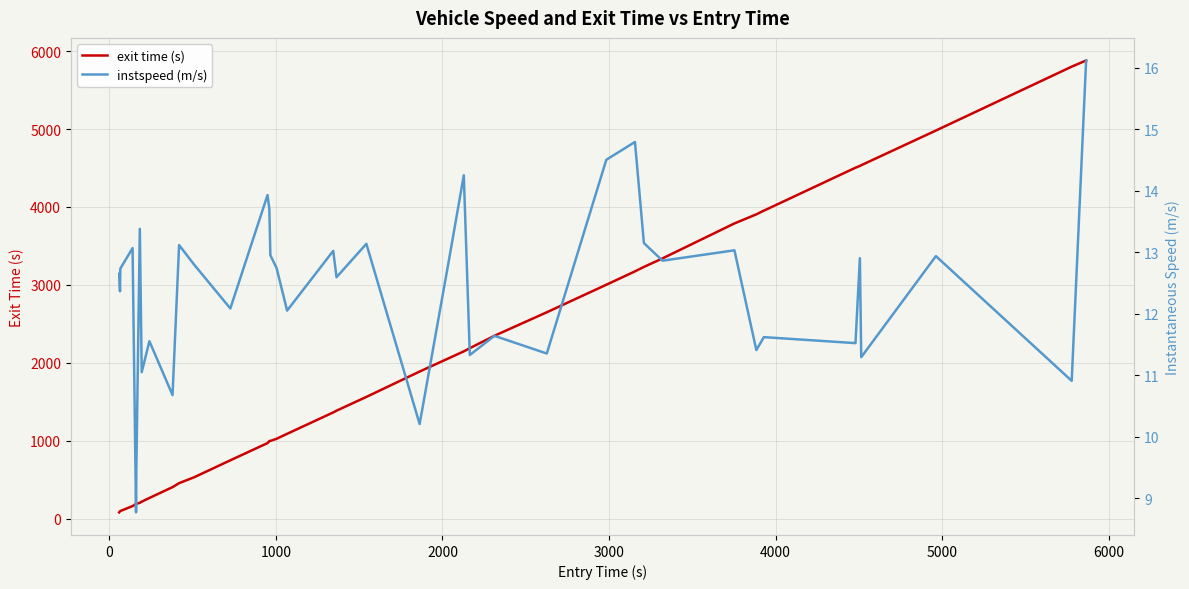

What is the maximum value for exit time (s)?

5880.2